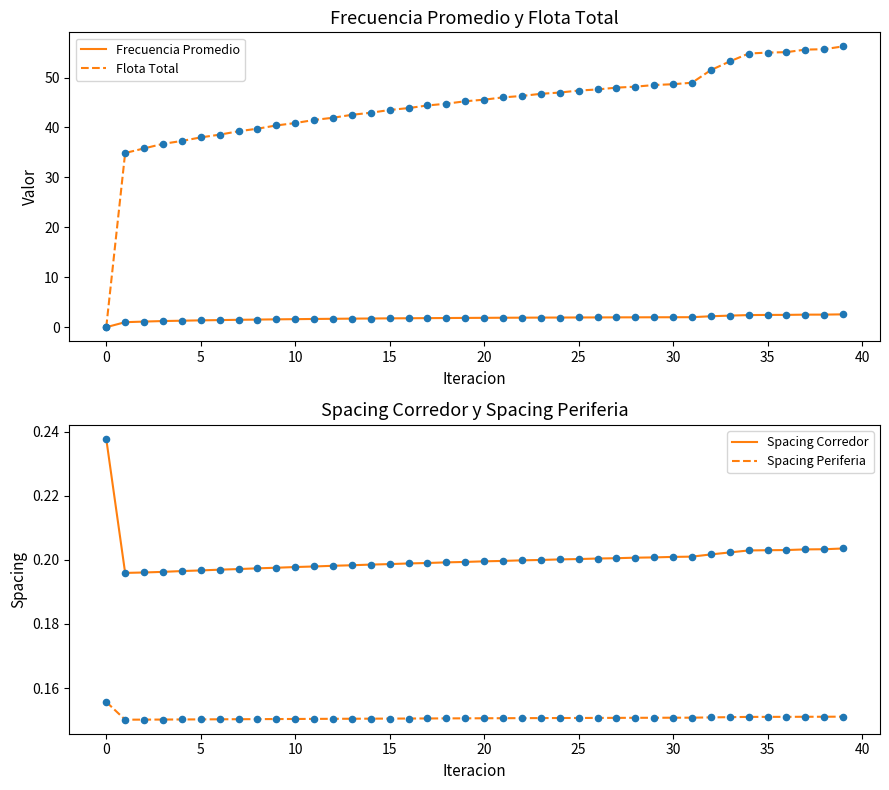

The Flota Total series shows 38.0 at 5. True or false?

True